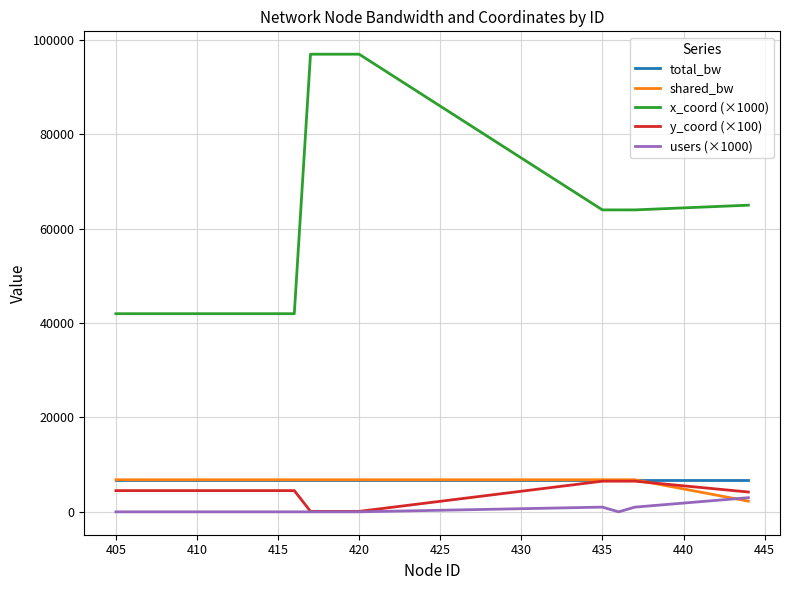

True or false: y_coord (×100) and x_coord (×1000) intersect in this chart.

False